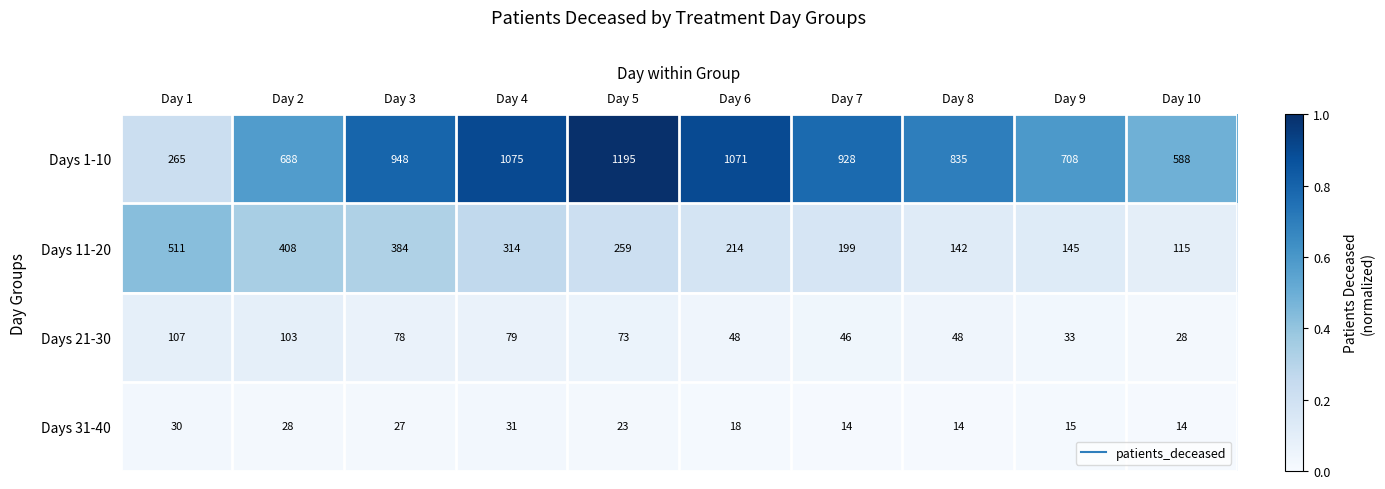

The Days 1-10 series shows 928 at Day 7. True or false?

True